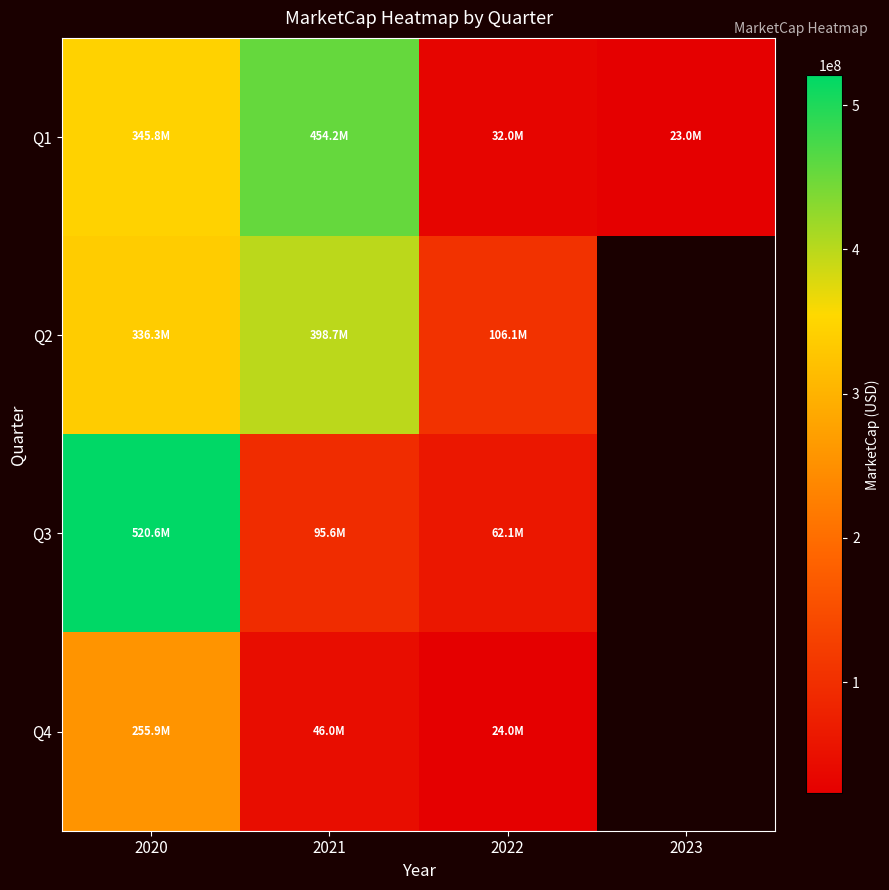

At which category is the sum across all series the highest?

2020